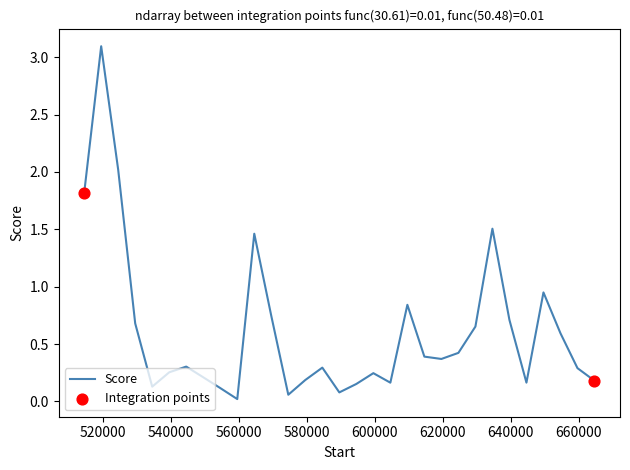

What is the difference between the maximum and minimum values?

3.1